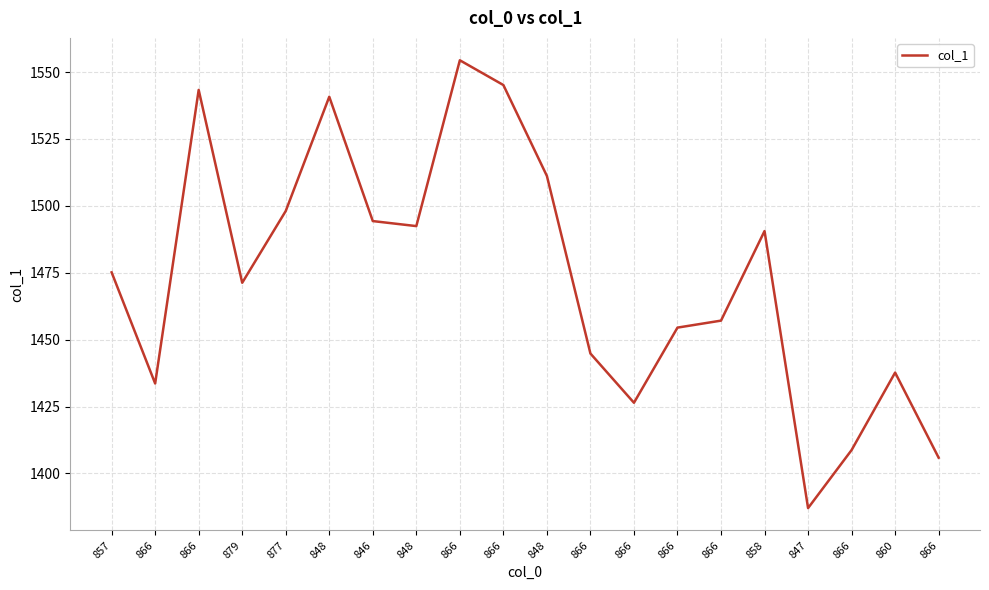

What is the label of the 8th point from the right?

866